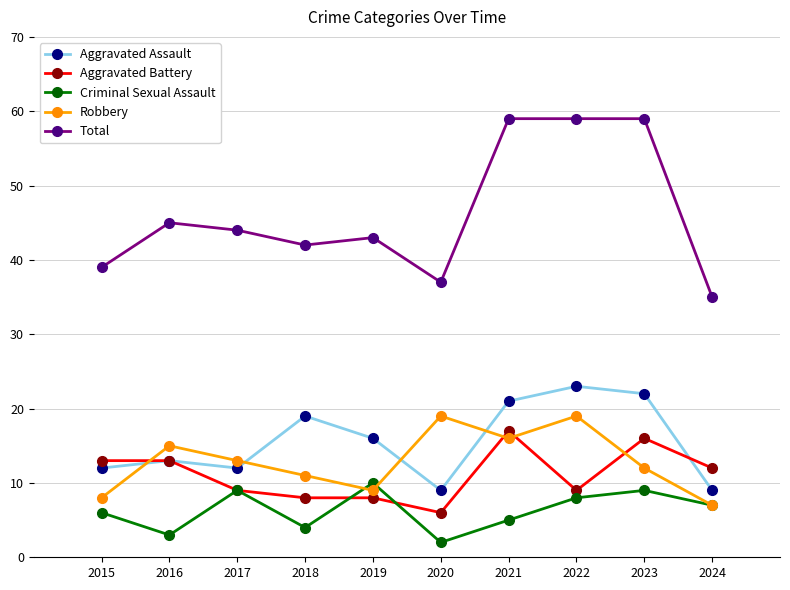

How many lines are shown in the chart?

5